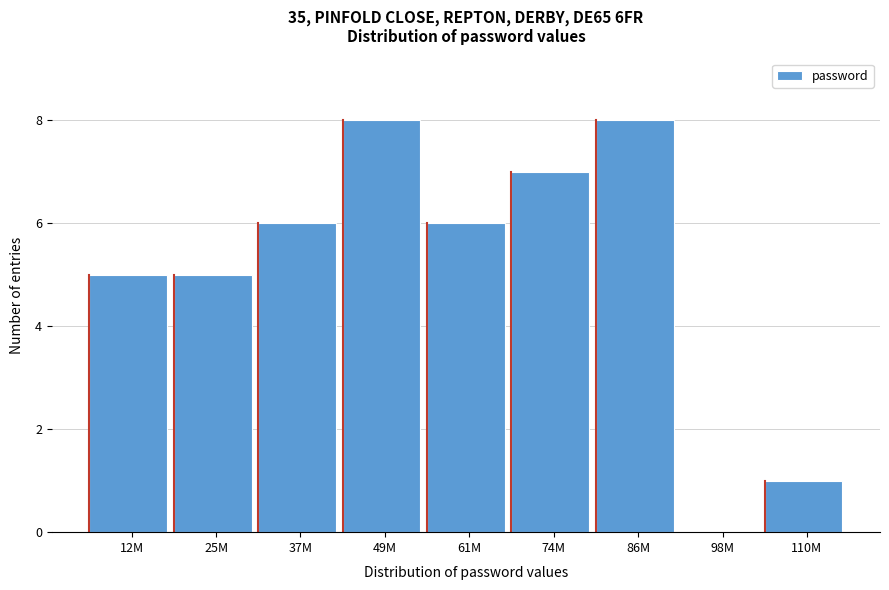

Reading left to right, transcribe all the data shown in this chart.

12M=5	25M=5	37M=6	49M=8	61M=6	74M=7	86M=8	98M=0	110M=1